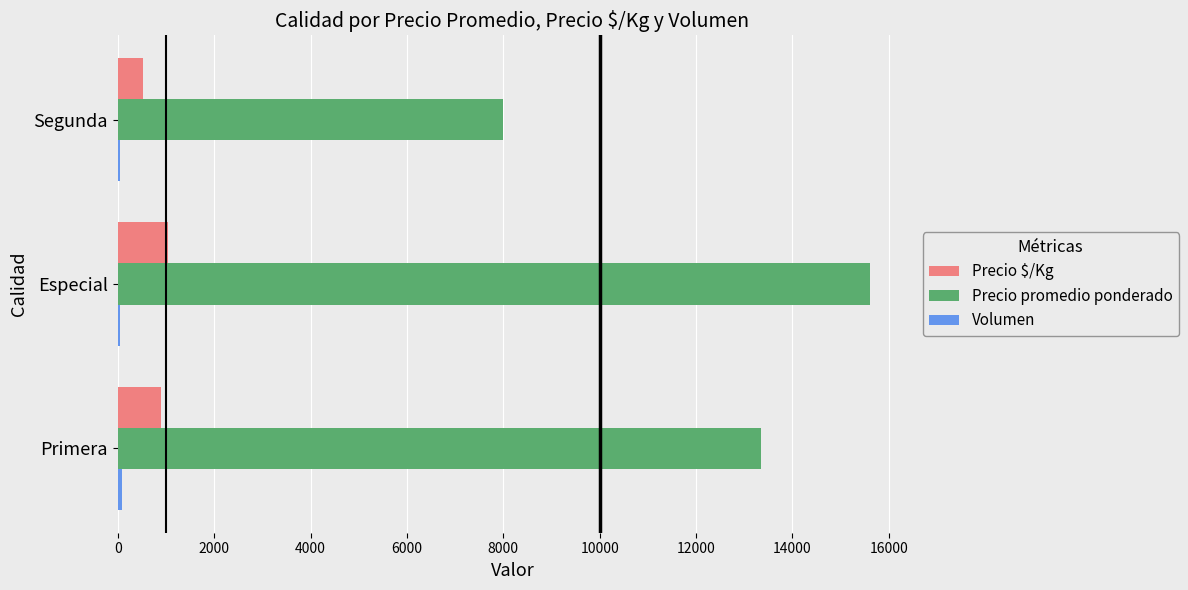

Where is Precio promedio ponderado nearest to the value 11800?

Primera